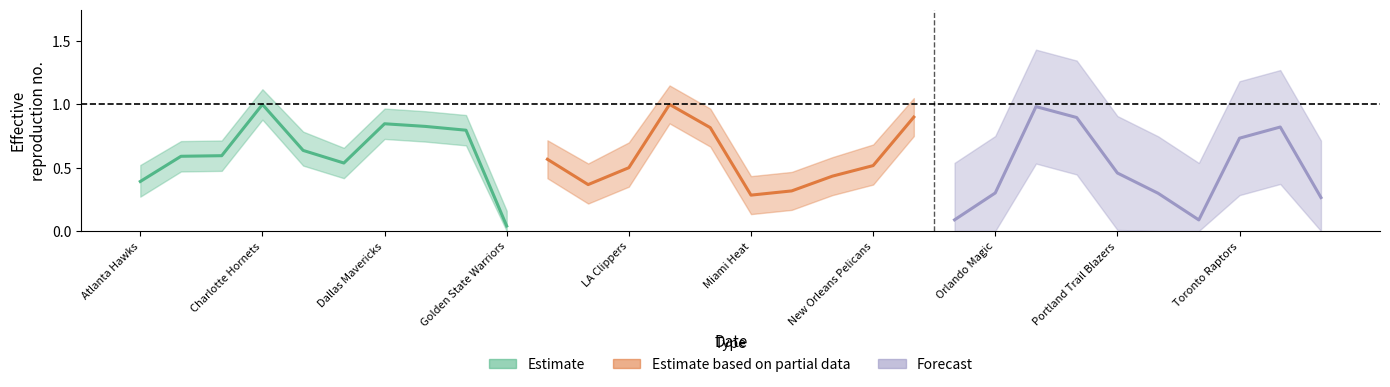

Which series has the widest spread of values?

Estimate